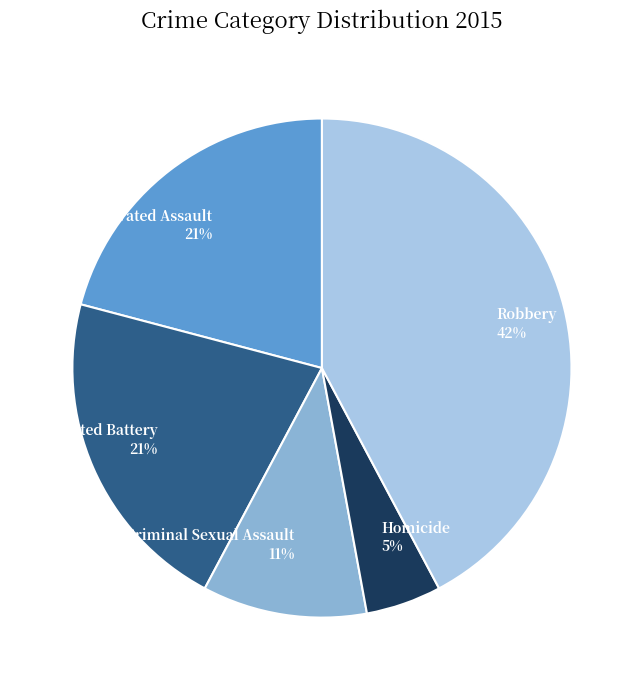

Combined, do Aggravated Battery and Homicide account for over 50%?

No